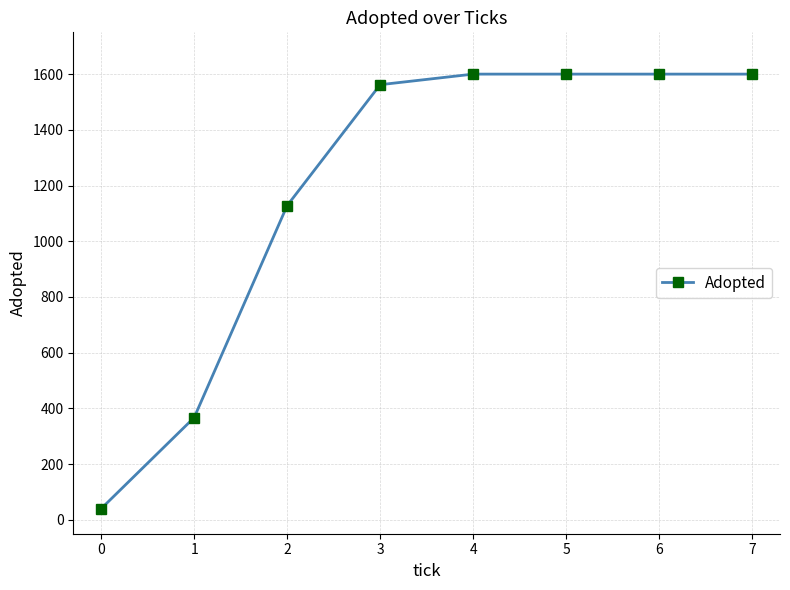

Is it true that the value at 2 is 301?

False